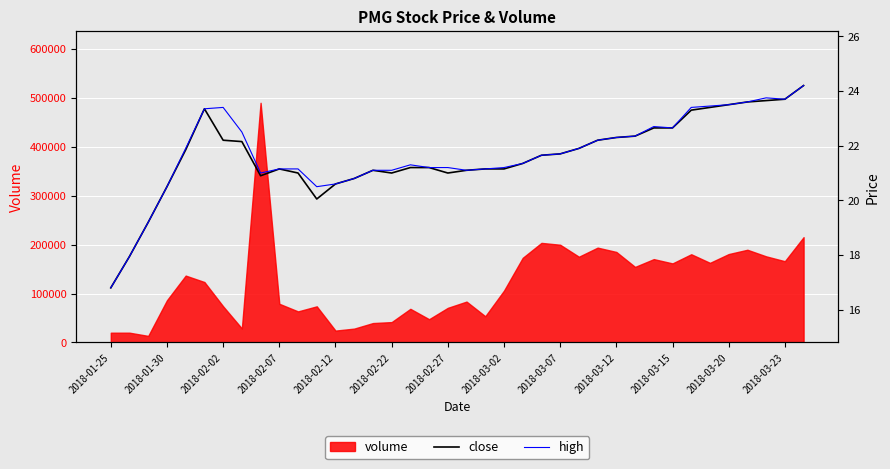

The high series shows 21.1 at 19. True or false?

True